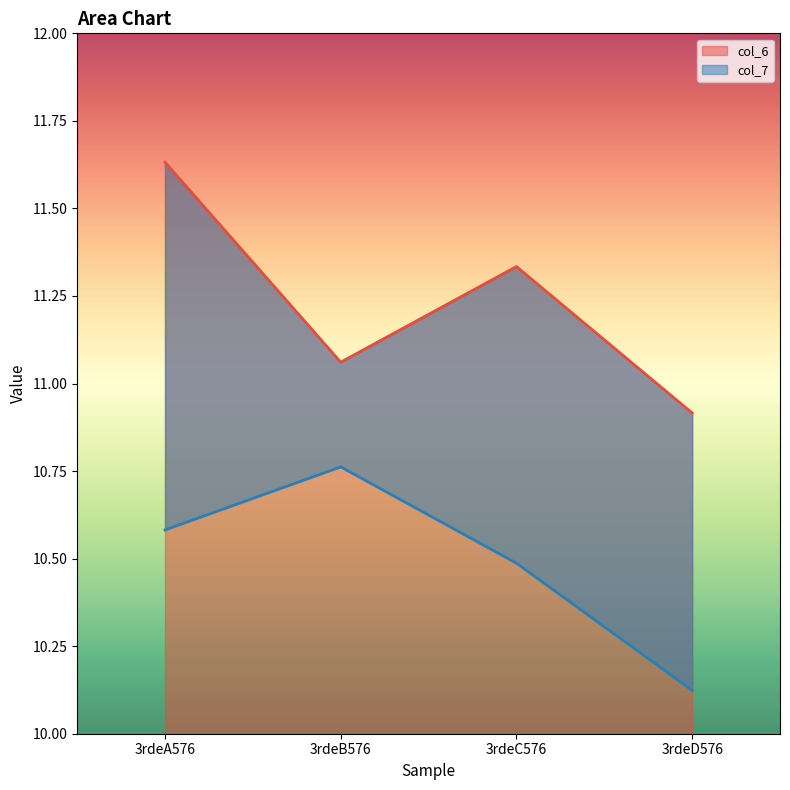

What is the sum of all col_6 values?

44.9